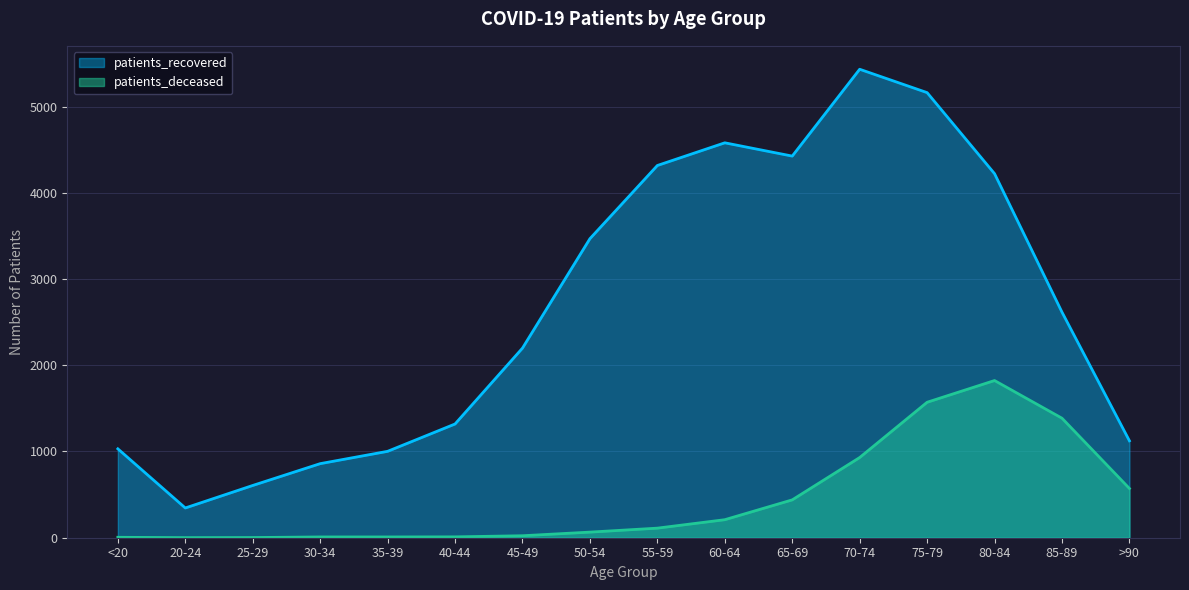

What is the value of the patients_deceased point at the 12th from the left?

930